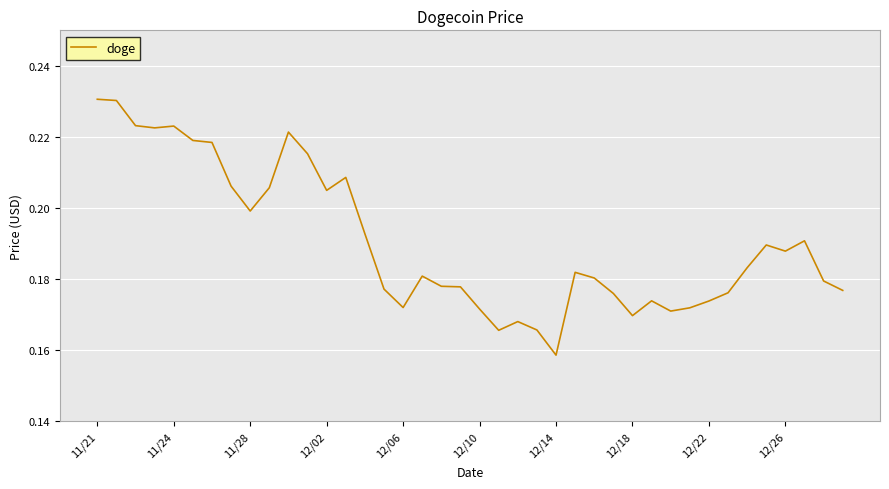

At which label is the value closest to 0?

12/14